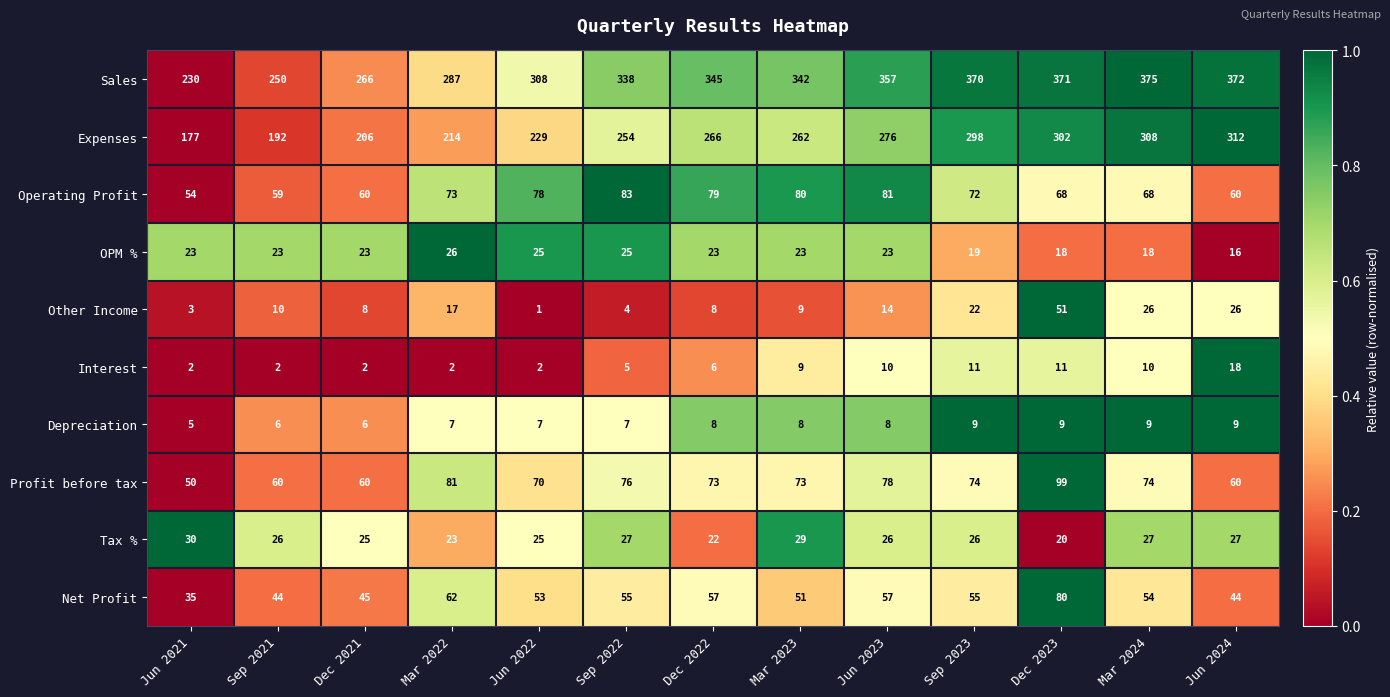

Rank the series by their maximum value, from highest to lowest.

Sales, Expenses, Profit before tax, Operating Profit, Net Profit, Other Income, Tax %, OPM %, Interest, Depreciation